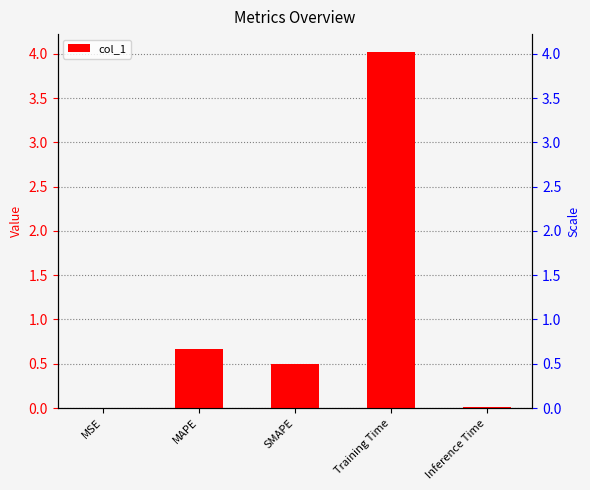

What is the label of the 4th bar from the left?

Training Time